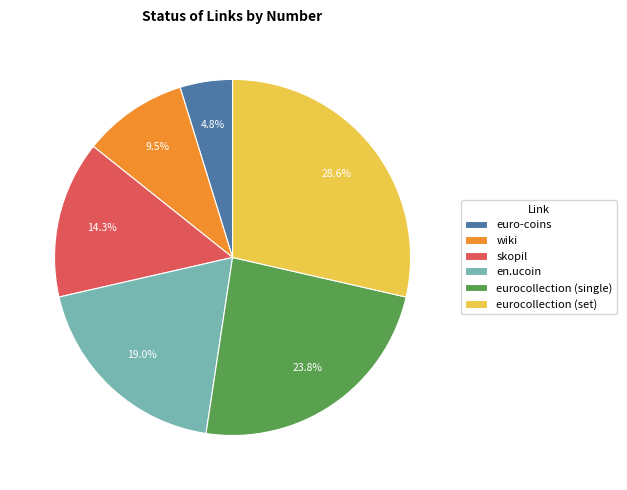

Rank the categories by value from lowest to highest.

euro-coins, wiki, skopil, en.ucoin, eurocollection (single), eurocollection (set)